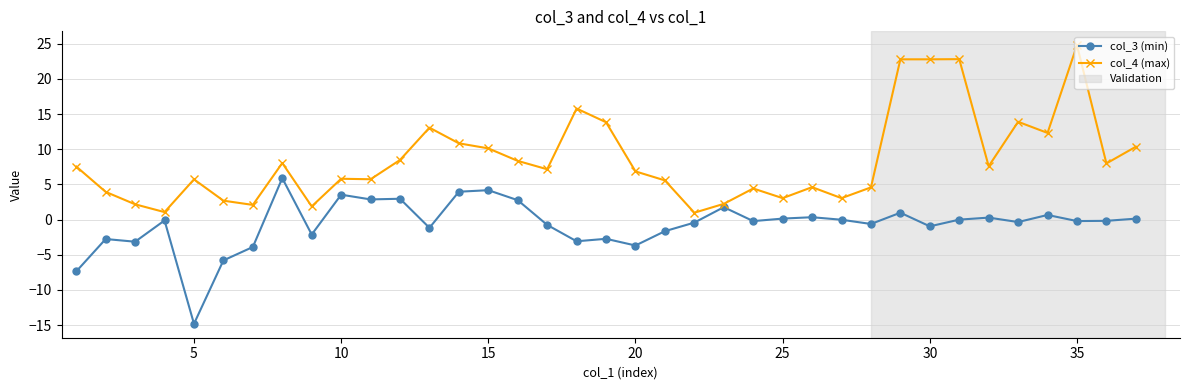

What is the sum of all col_4 (max) values?

314.7